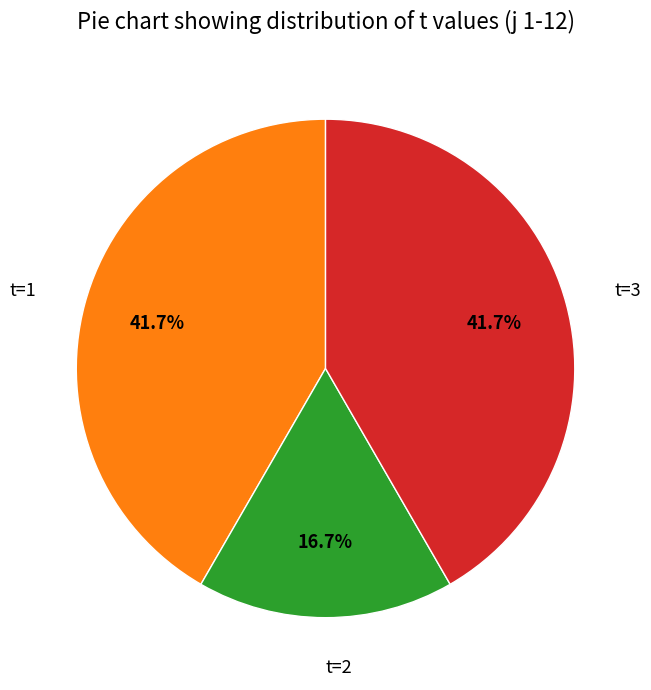

What is the total percentage of t=3 and t=1?

83.3%